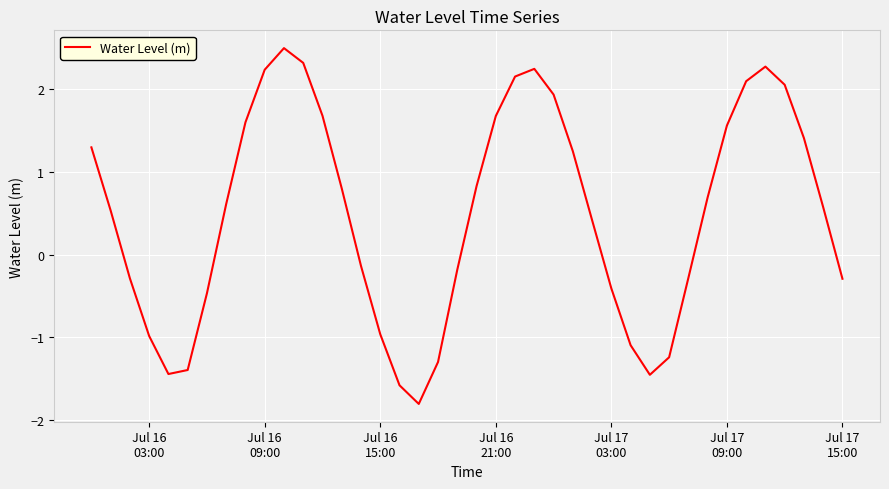

What is the maximum value shown in the chart?

2.5